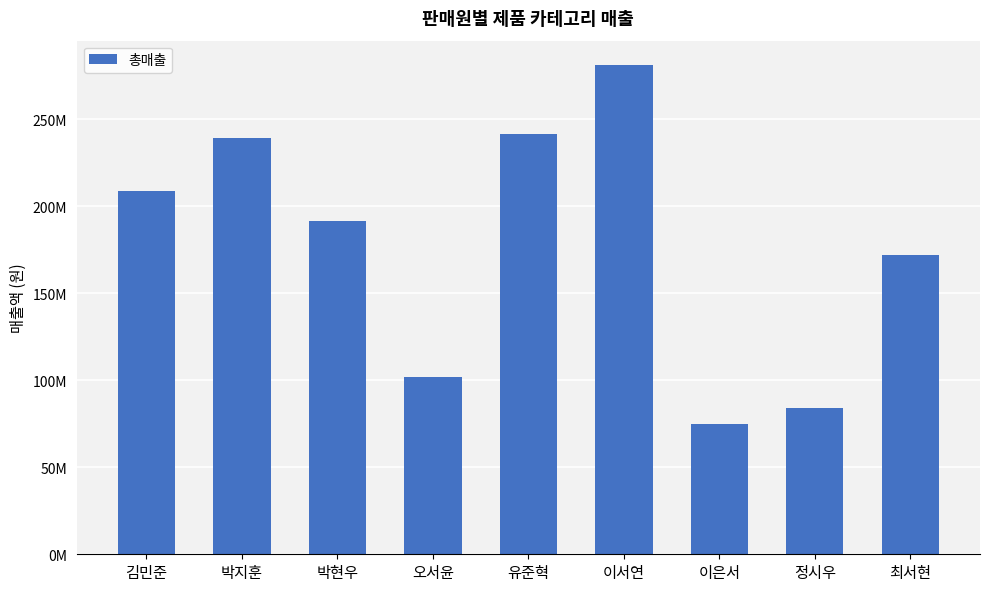

List the labels in order of value, largest first.

이서연, 유준혁, 박지훈, 김민준, 박현우, 최서현, 오서윤, 정시우, 이은서